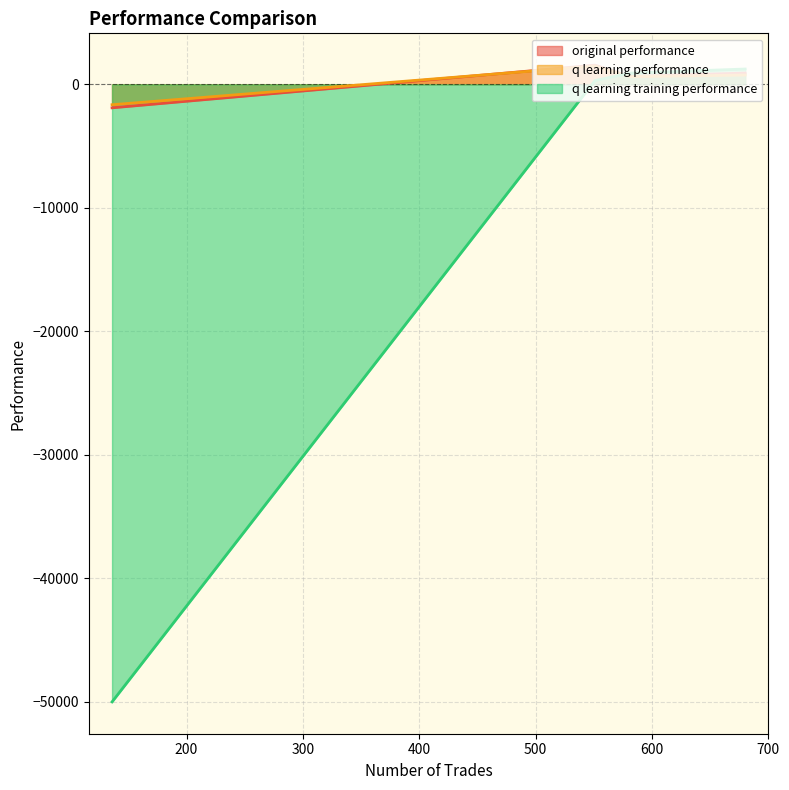

Which series has the largest range (max minus min)?

q learning training performance